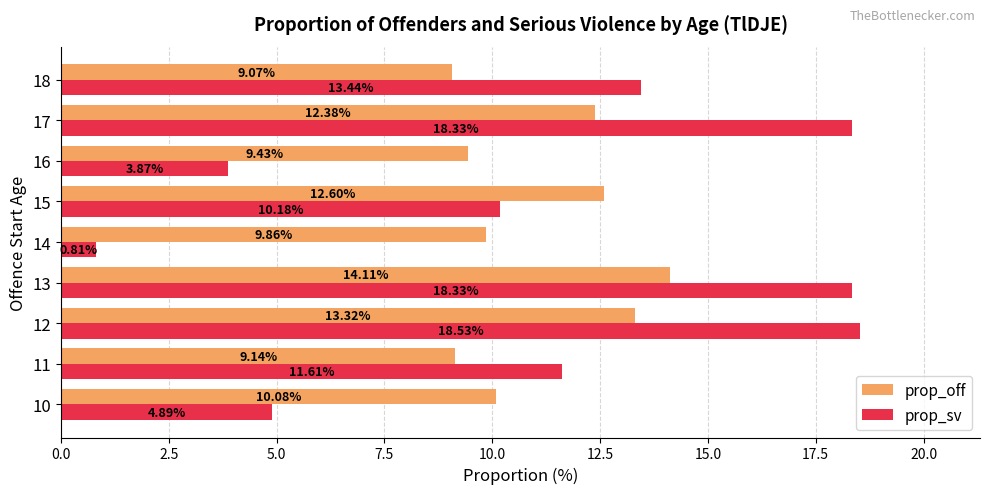

Rank the categories by prop_off value from lowest to highest.

18, 11, 16, 14, 10, 17, 15, 12, 13